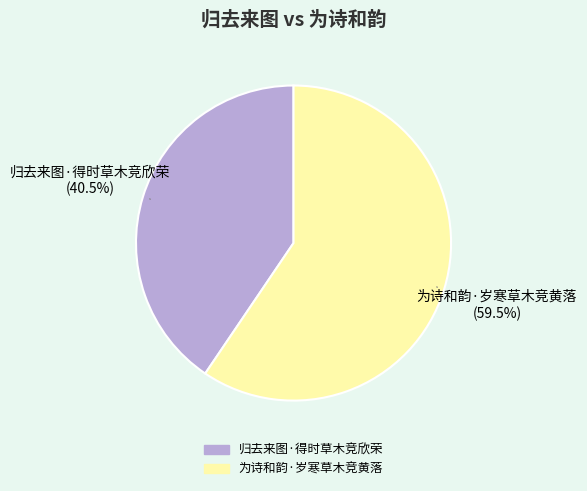

Between 为诗和韵·岁寒草木竞黄落 and 归去来图·得时草木竞欣荣, which is larger?

为诗和韵·岁寒草木竞黄落